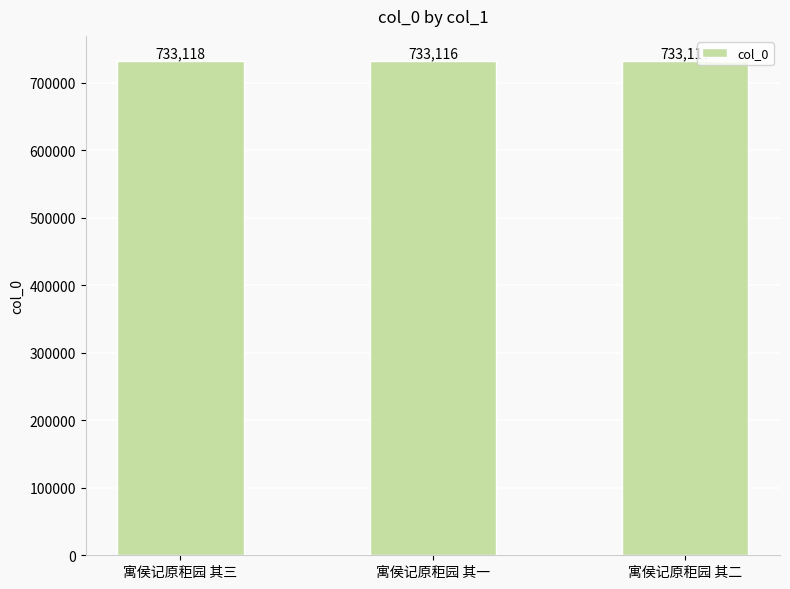

True or false: the data shows 733116 at 寓侯记原秬园 其一.

True